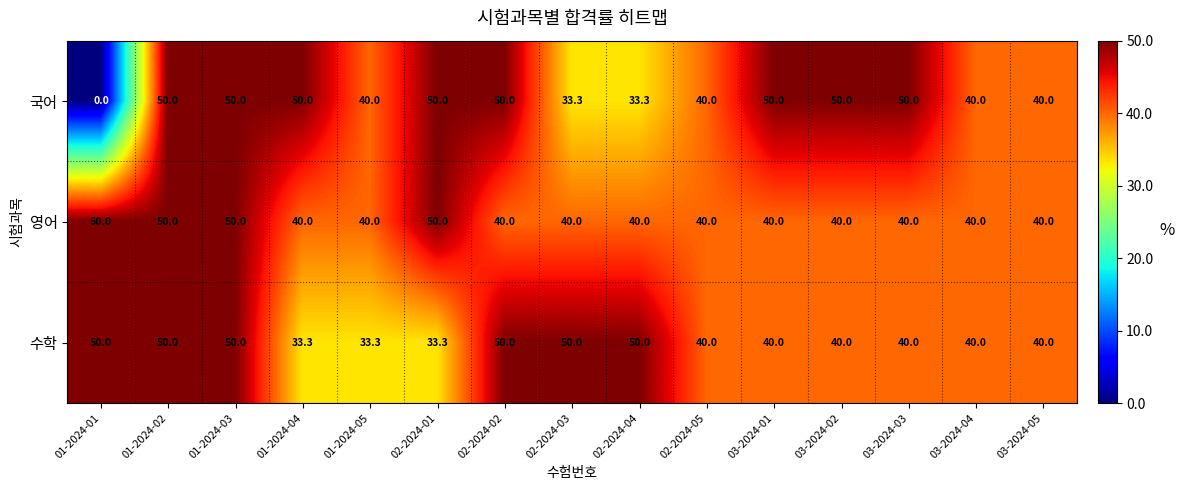

What is the difference between the 국어 values at 02-2024-04 and 02-2024-02?

16.7